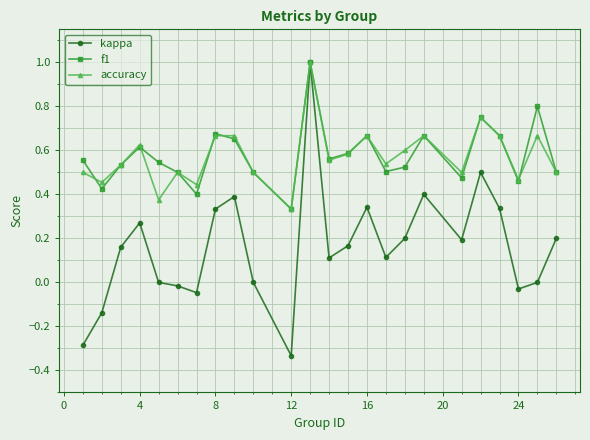

Which series has the widest spread of values?

kappa